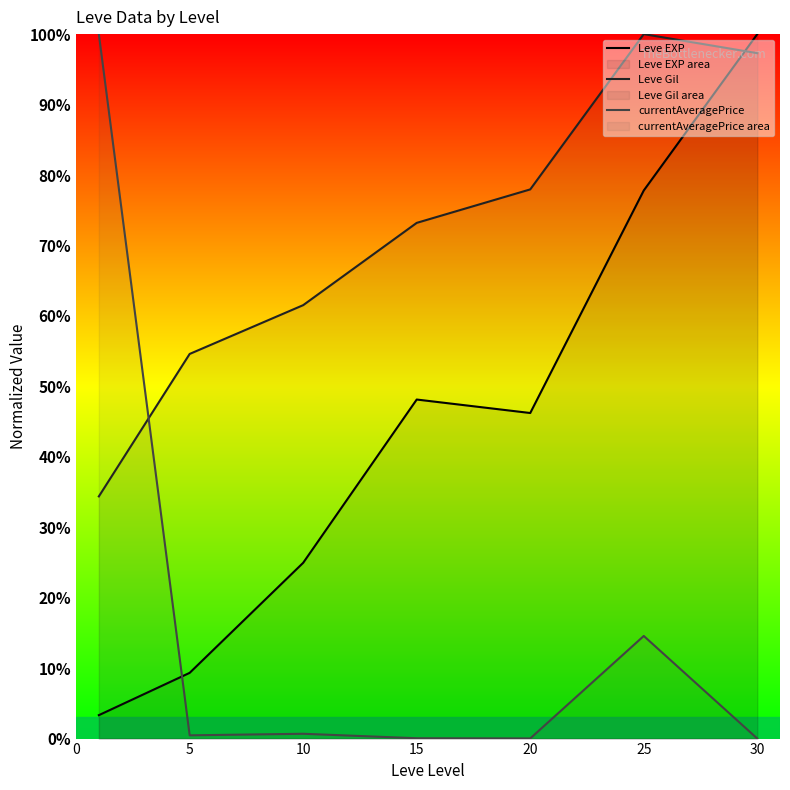

At which category does currentAveragePrice reach its first local peak?

10